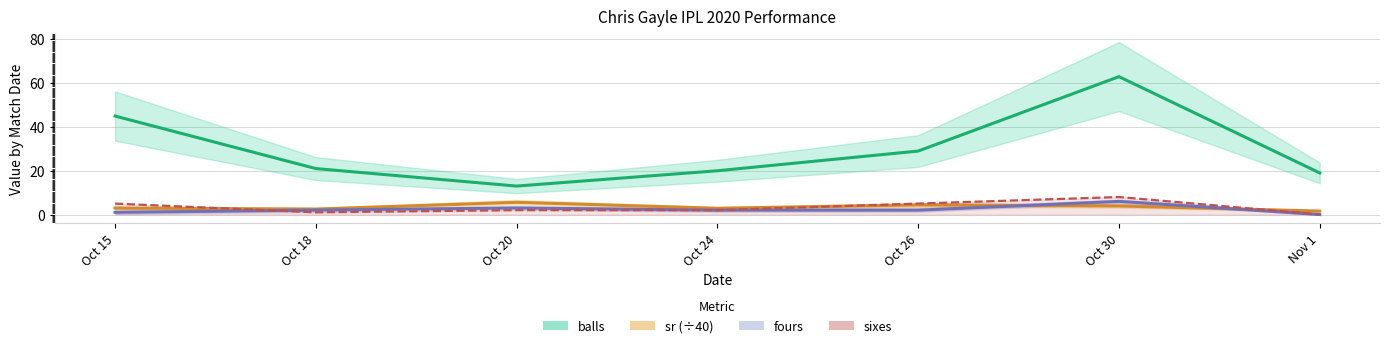

Which has a higher value, Oct 26 or Oct 30?

Oct 30